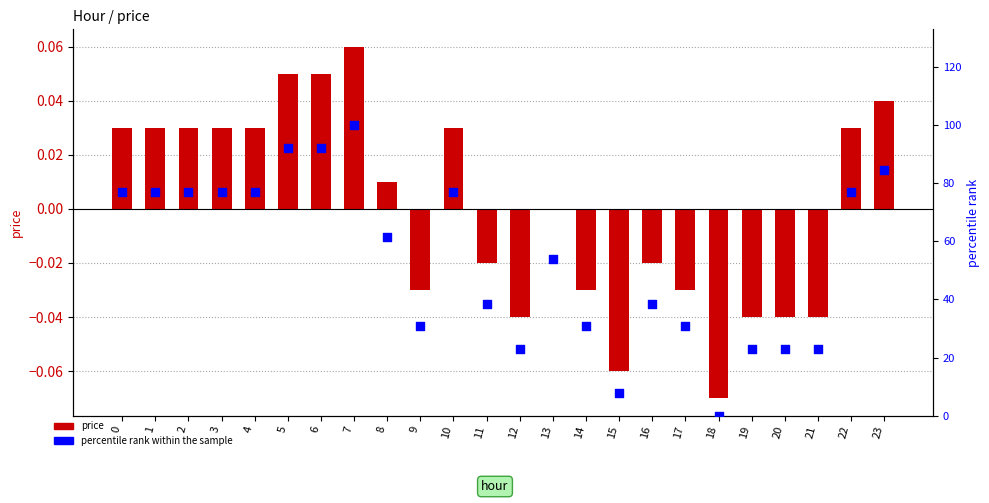

Which series has the widest spread of Y values?

percentile rank within the sample